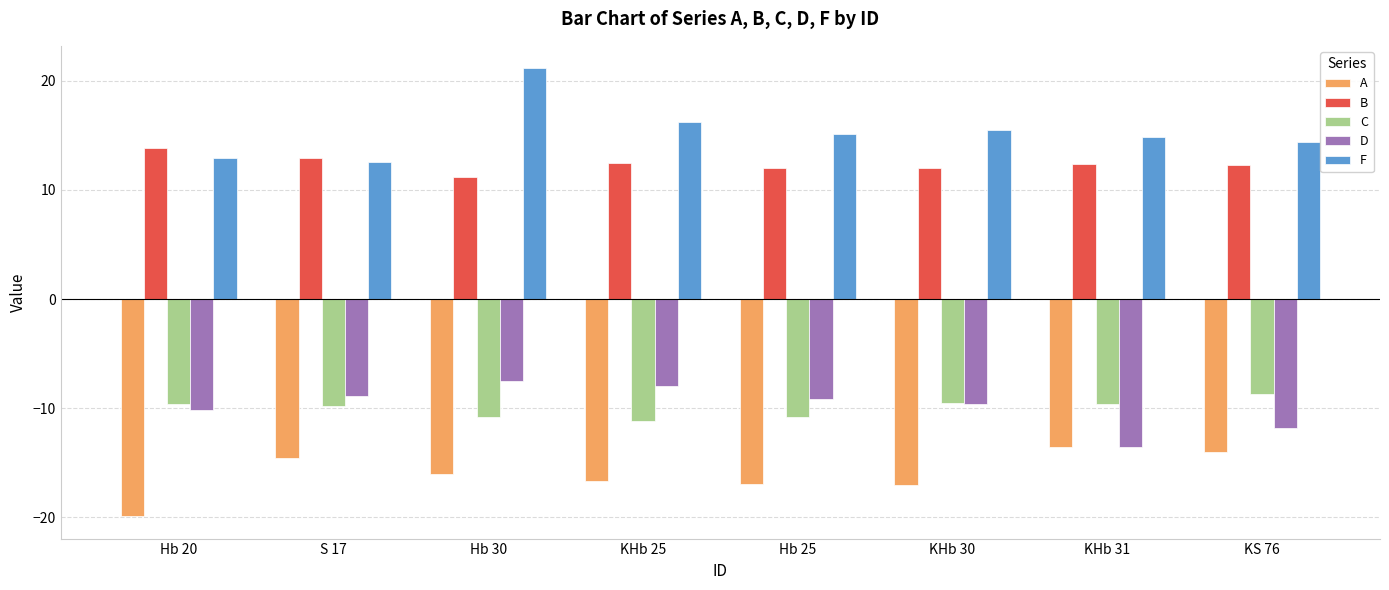

What is the difference between the maximum and minimum values in the C series?

2.4